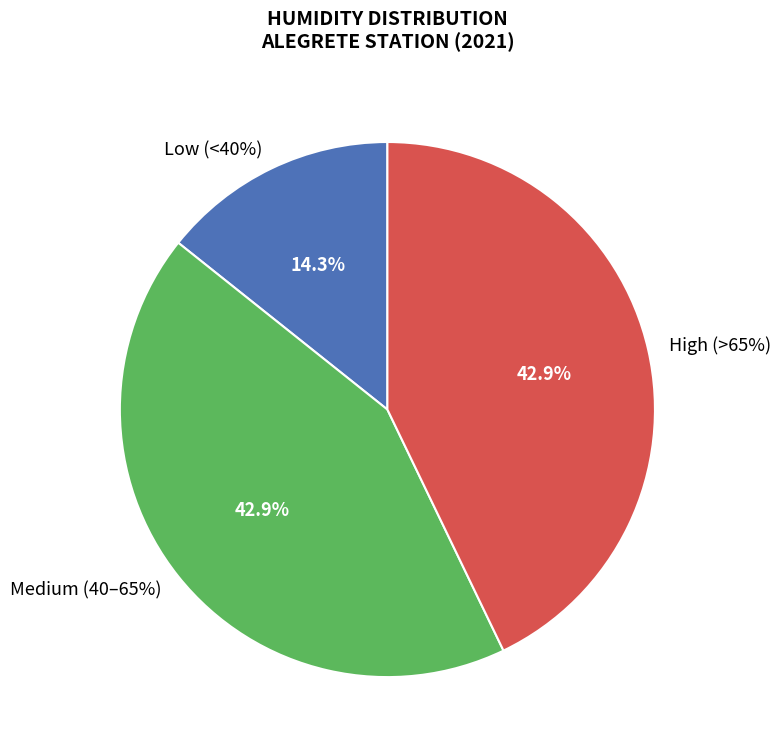

Count the number of slices in the pie.

7